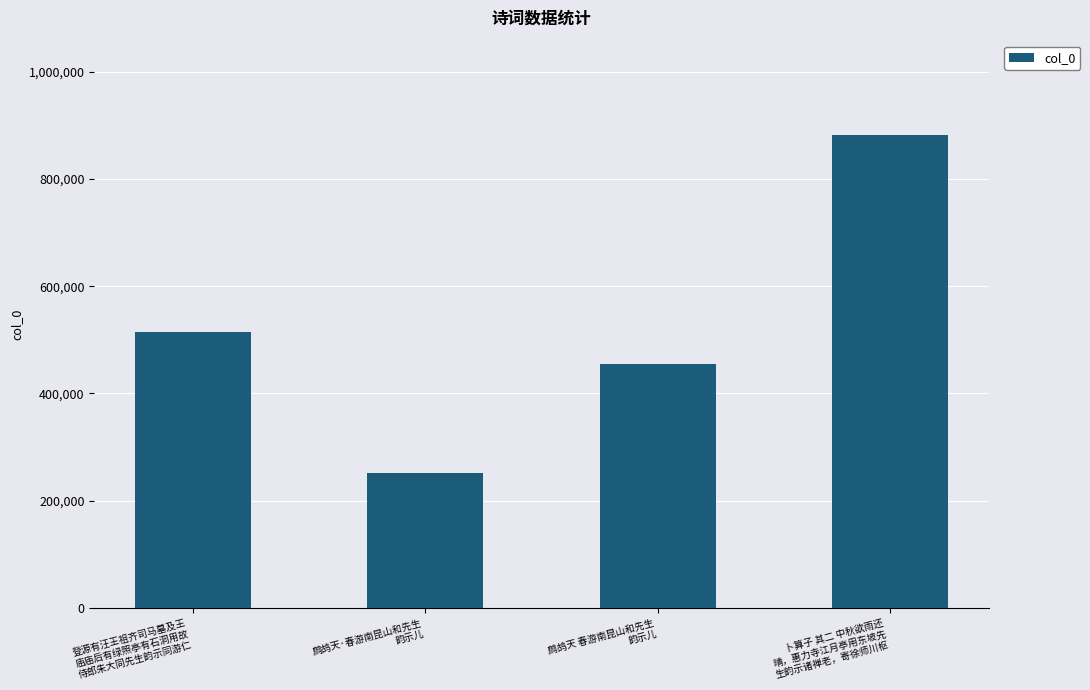

What is the difference between the maximum and minimum values?

629238